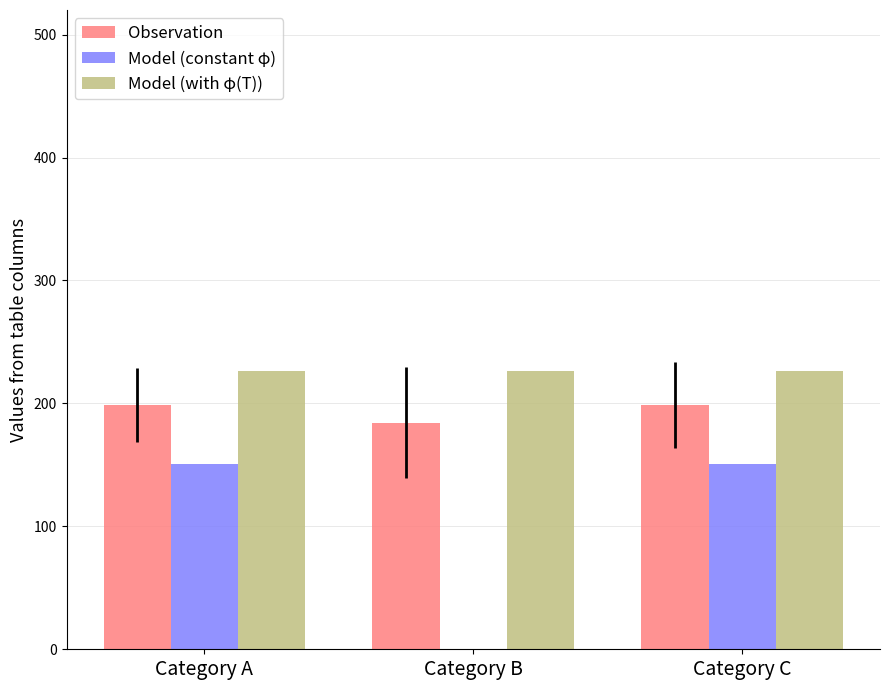

Are the bars horizontal?

No